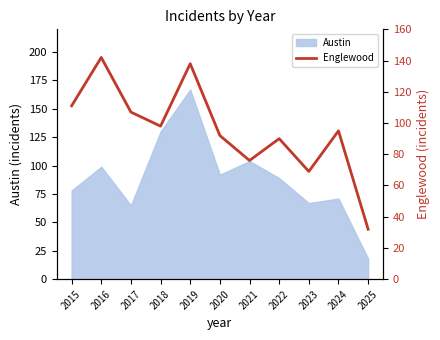

List the labels in order of value, smallest first.

2025, 2023, 2021, 2022, 2020, 2024, 2018, 2017, 2015, 2019, 2016